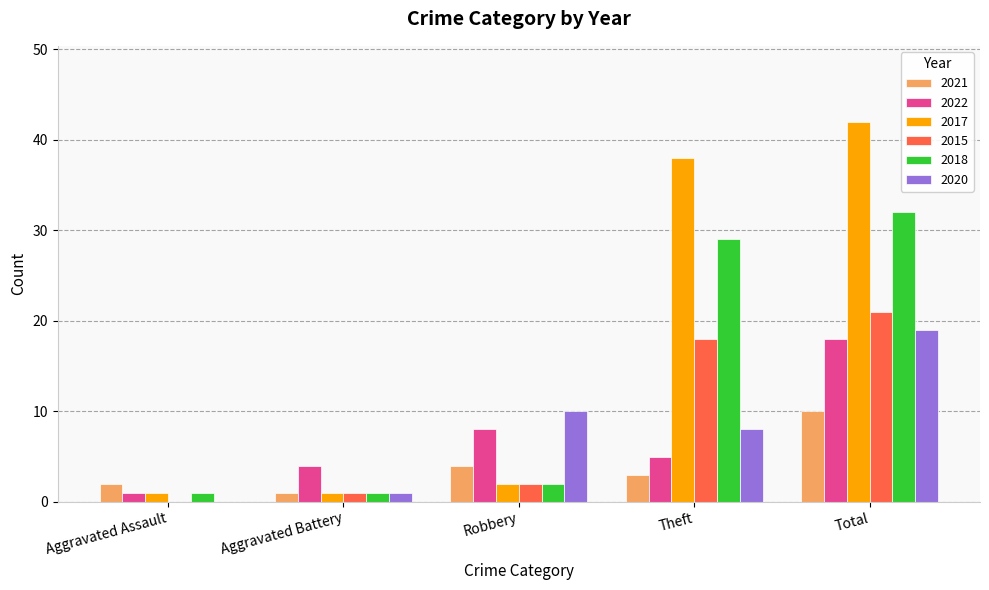

What value does the 2018 series have at Theft?

29